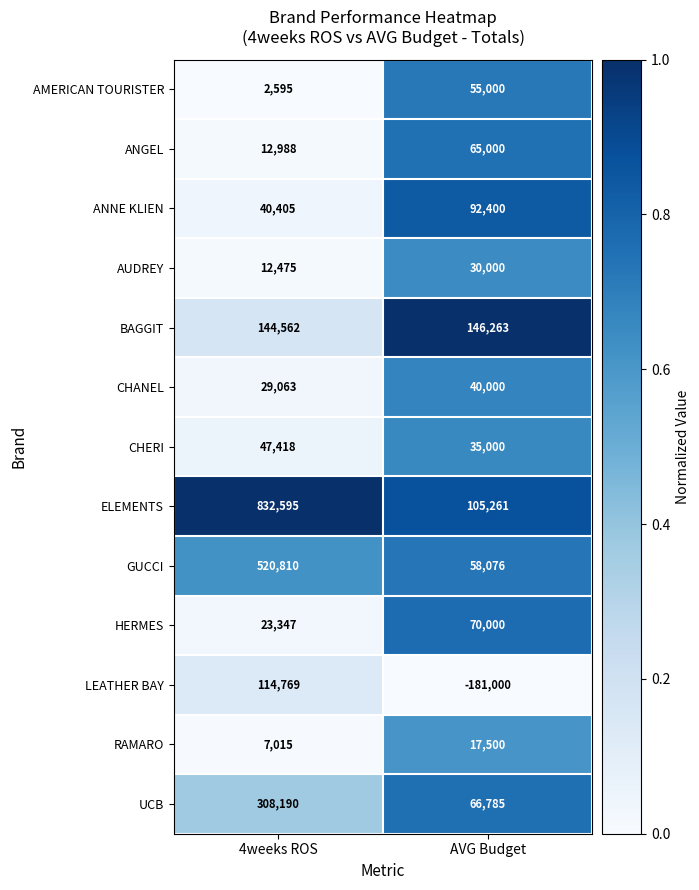

Is the value of UCB at 4weeks ROS greater than the value of CHANEL at AVG Budget?

Yes